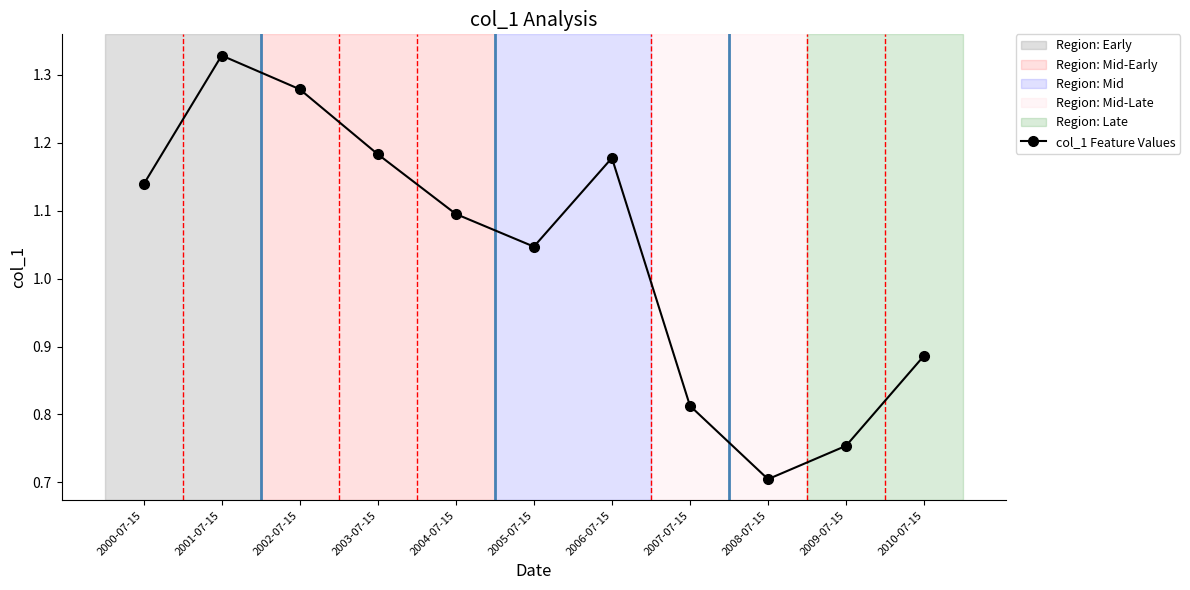

How many lines are shown in the chart?

1